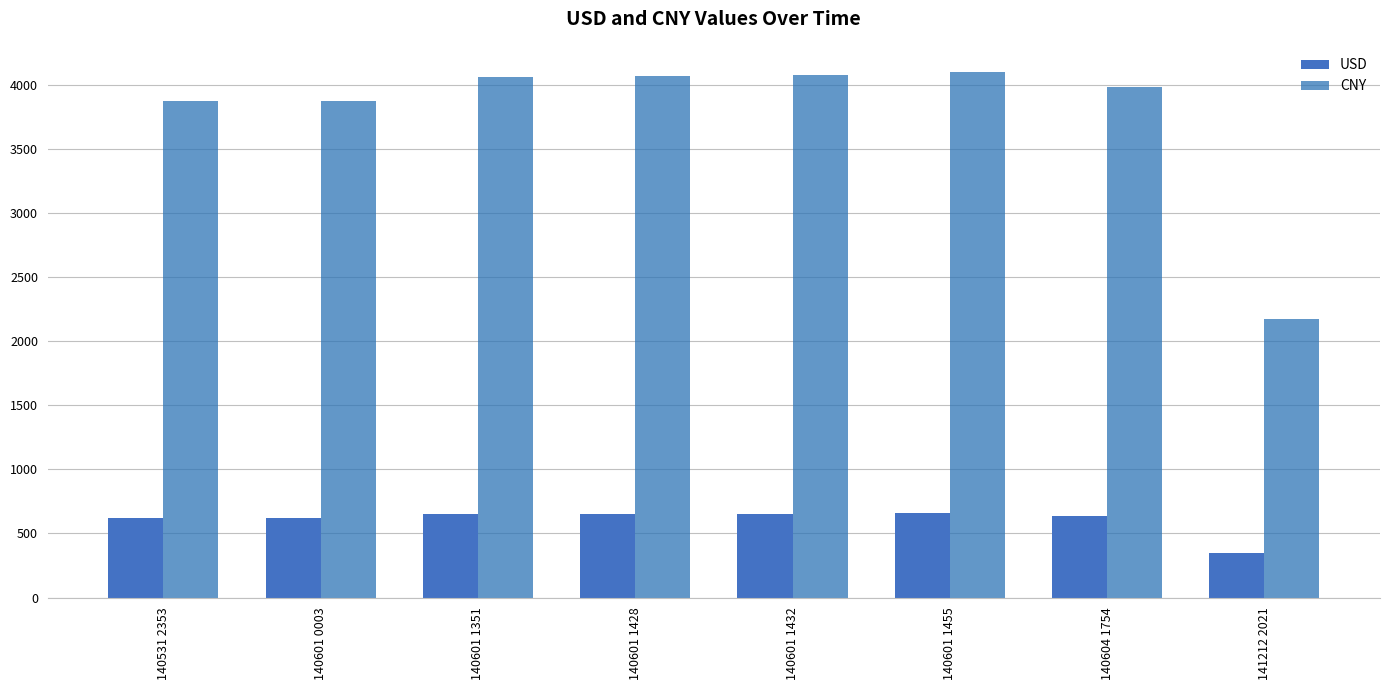

Which series has the largest total across all categories?

CNY